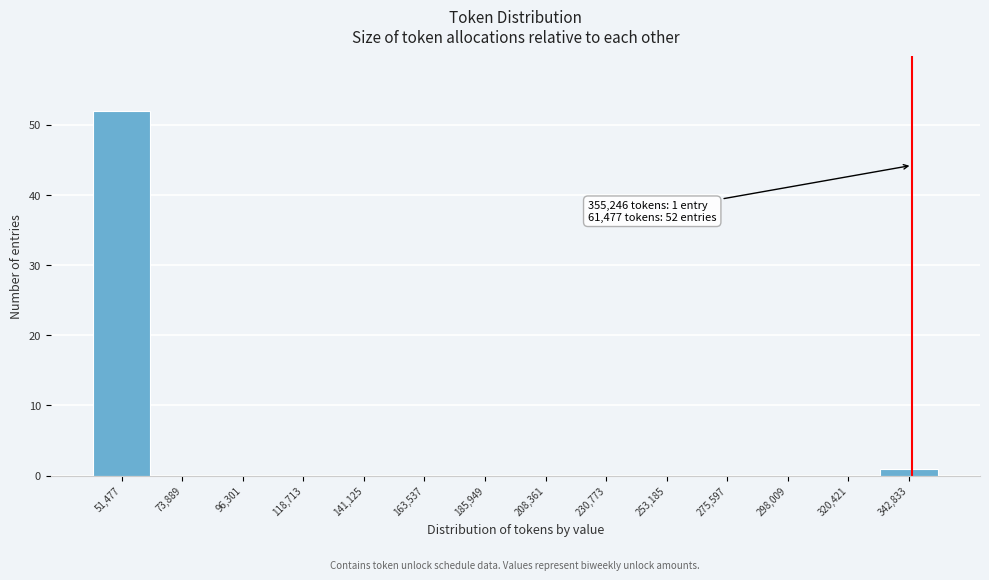

Reading left to right, list all the values displayed in this chart.

51,477=52	73,889=0	96,301=0	118,713=0	141,125=0	163,537=0	185,949=0	208,361=0	230,773=0	253,185=0	275,597=0	298,009=0	320,421=0	342,833=1